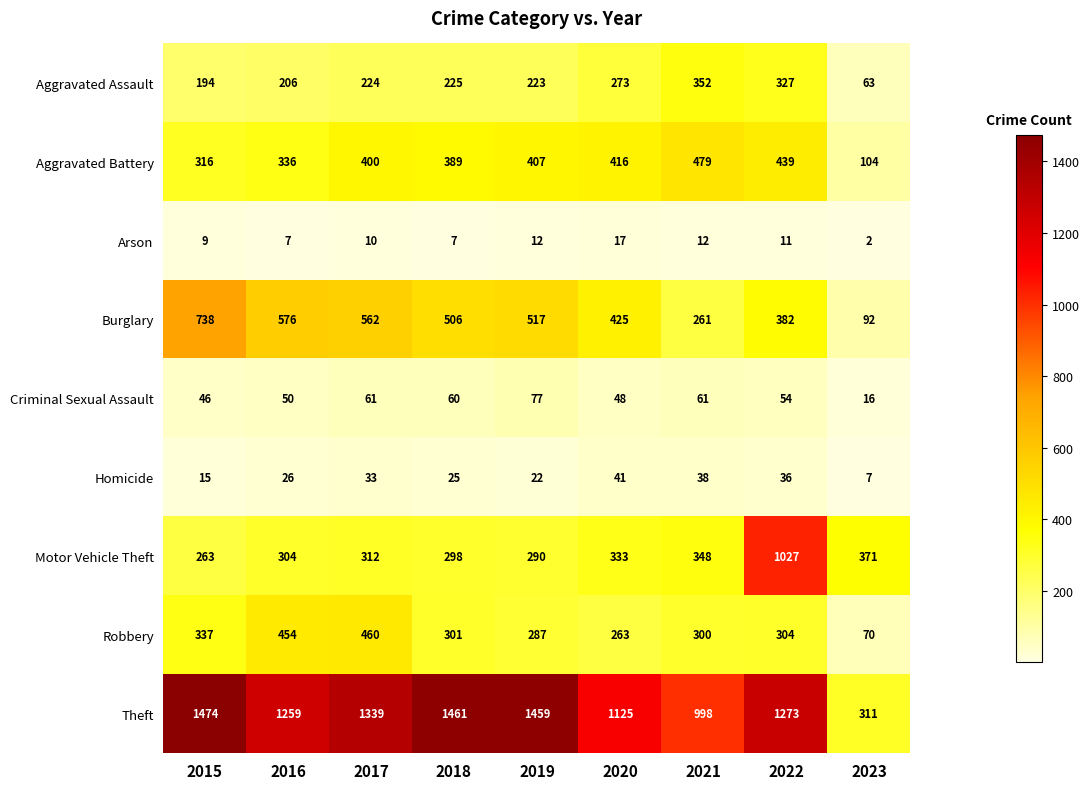

The value of Motor Vehicle Theft at 2017 is 312. True or false?

True